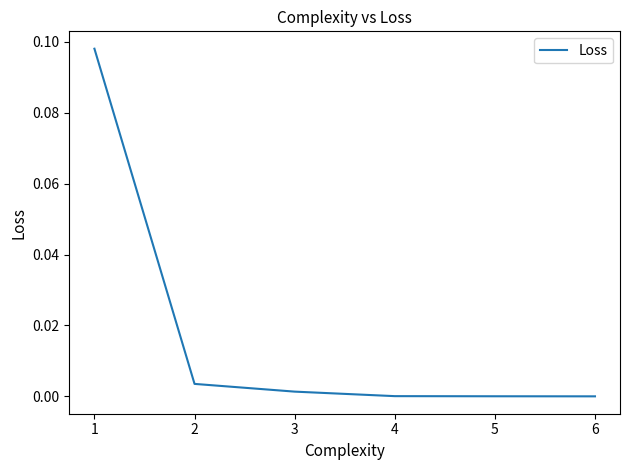

True or false: the data shows 0.2 at 1.

False